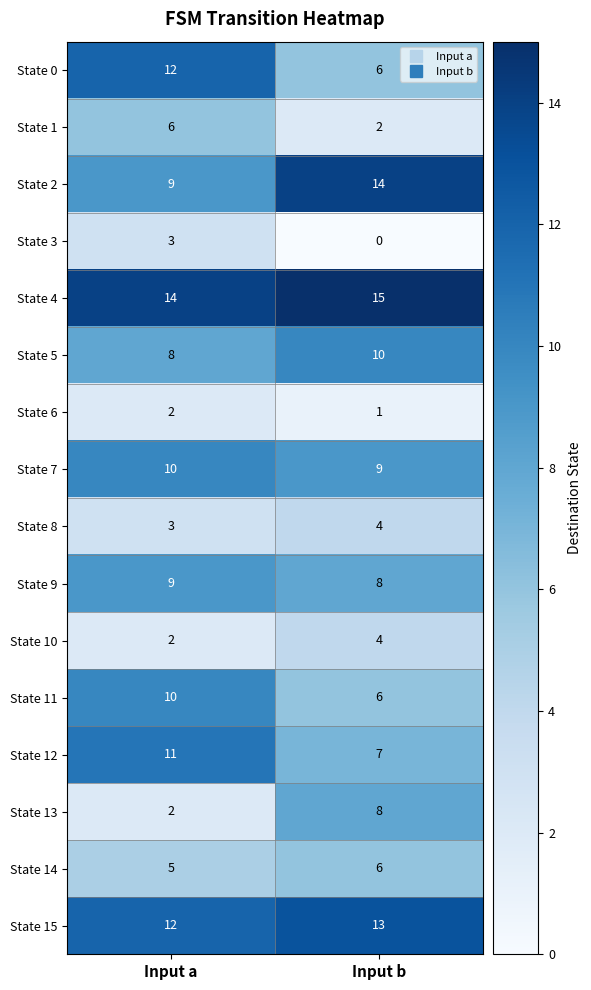

What is the difference between the State 2 values at Input b and Input a?

5